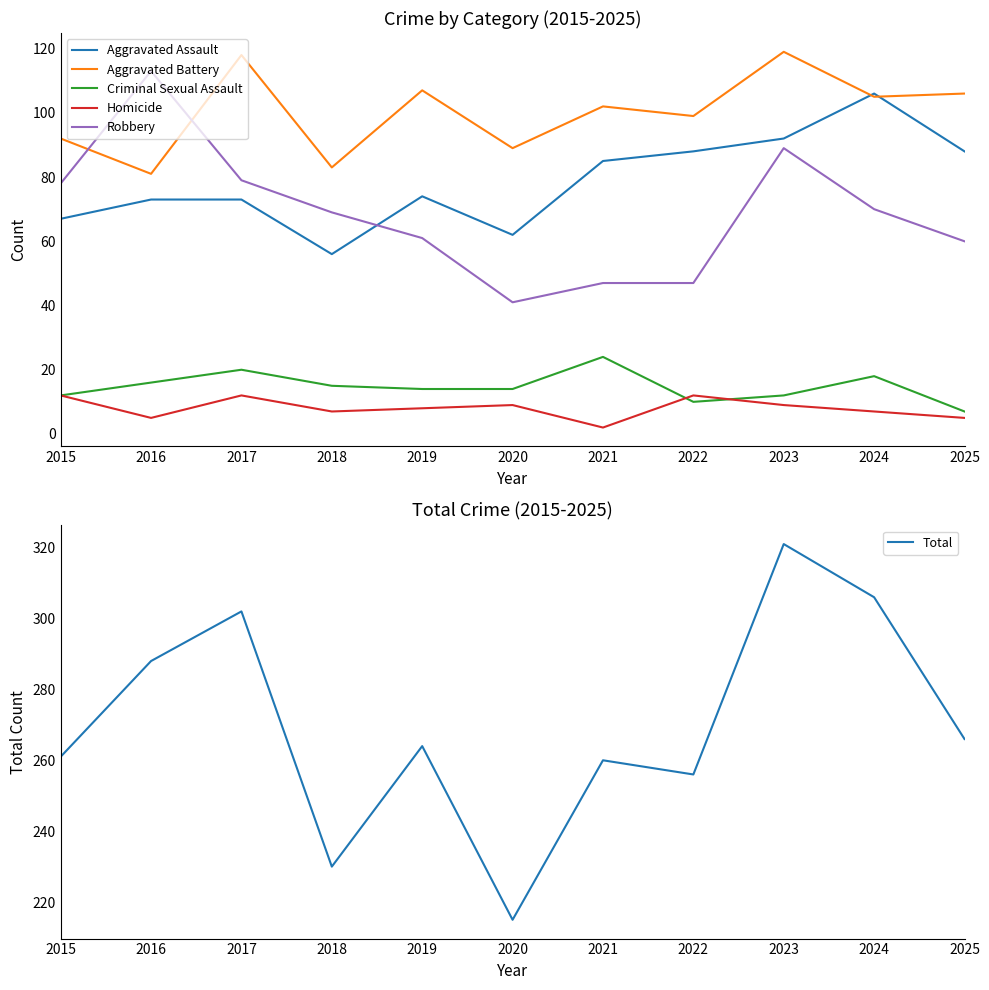

What is the difference between the Homicide values at 2016 and 2015?

7